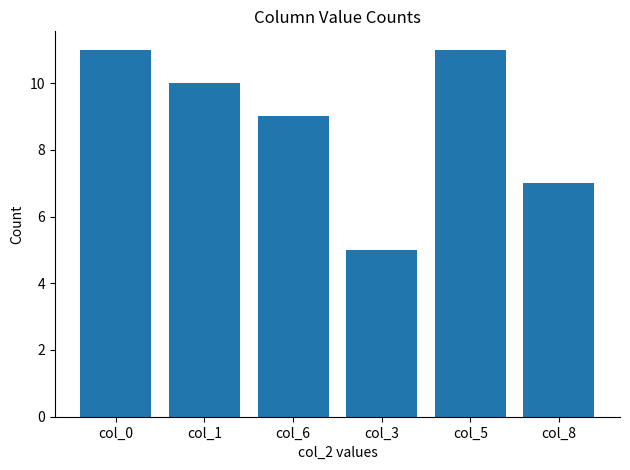

How many data points are less than 10?

3